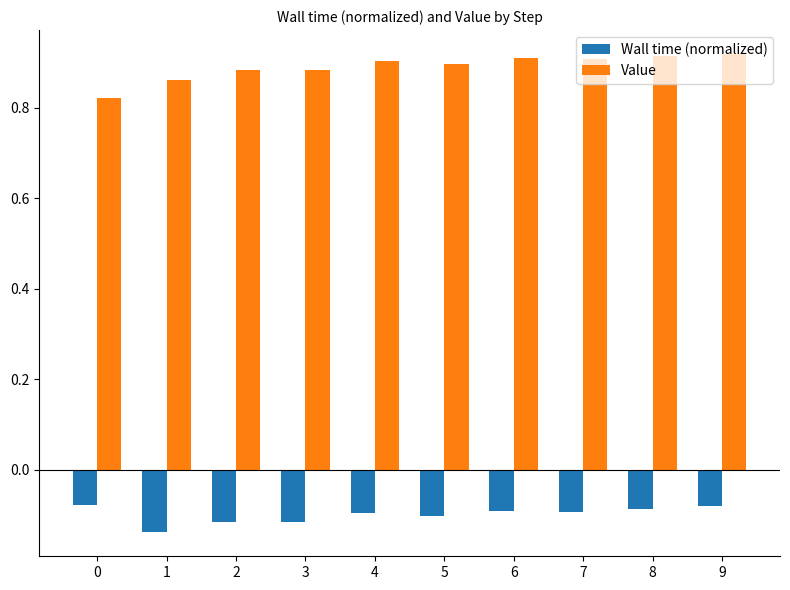

Which series has the largest total across all categories?

Value